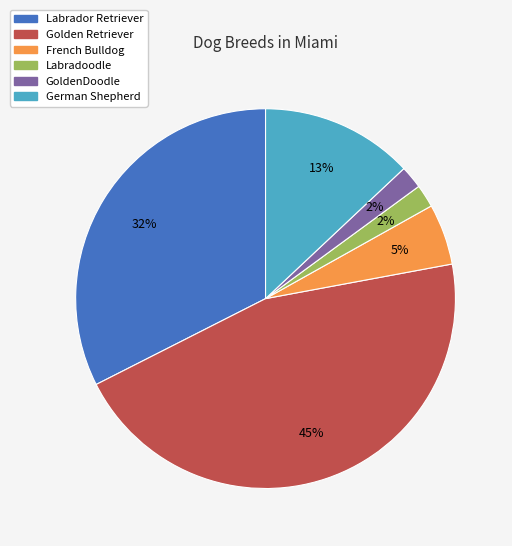

True or false: Labrador Retriever accounts for 32% of the total.

True